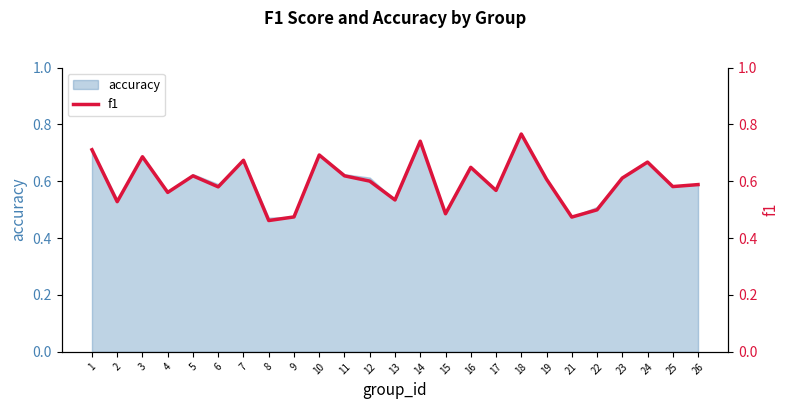

The value at 15 is 0.8. True or false?

False